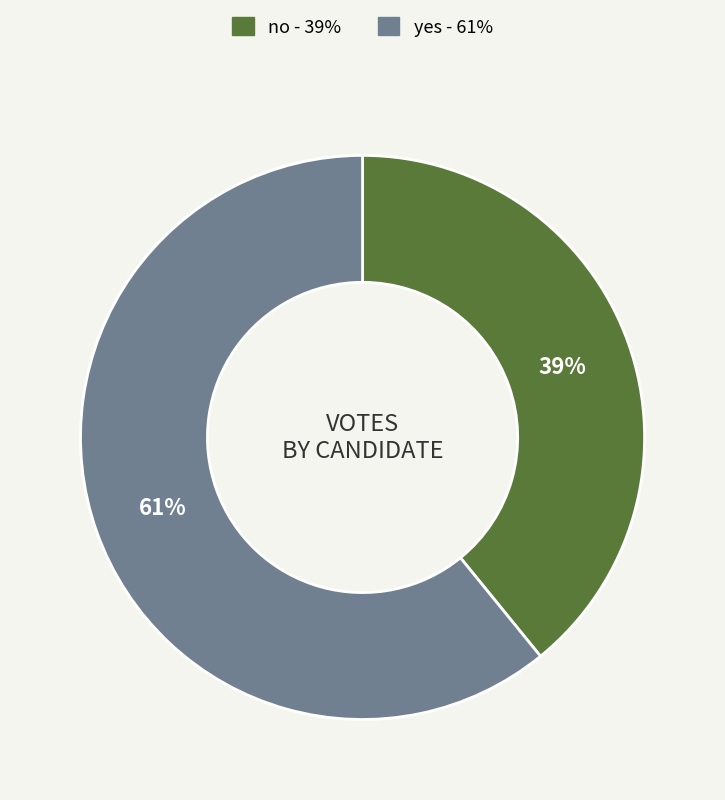

Which has a higher value, yes or no?

yes